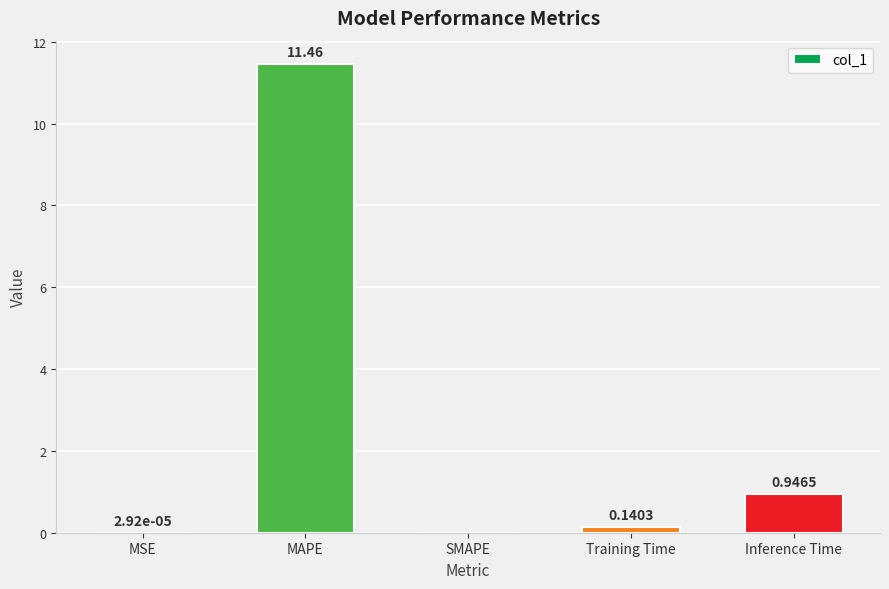

Which category has the highest value across all series?

MAPE